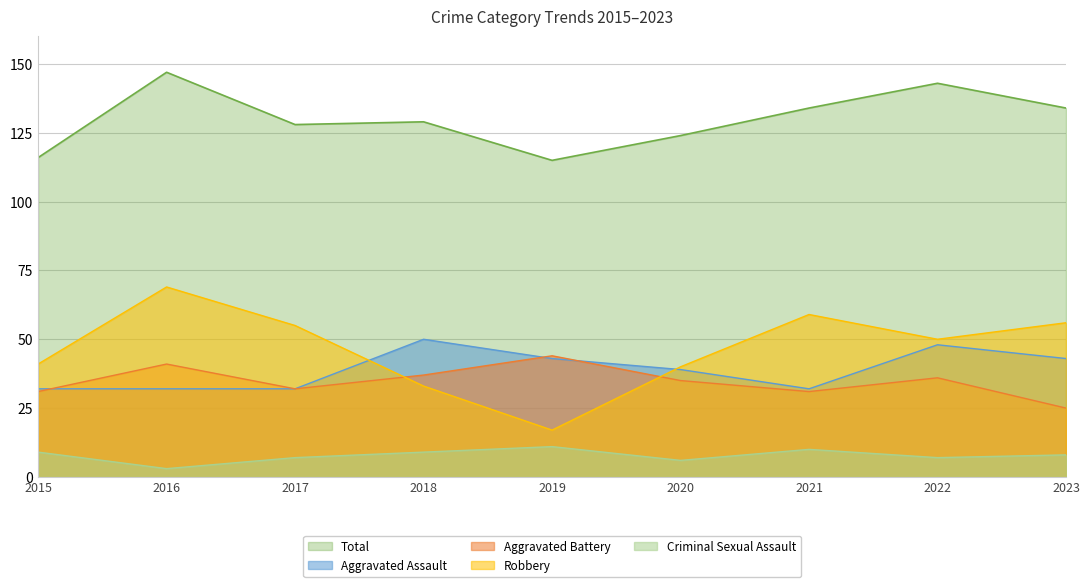

Reading left to right, transcribe all the data shown in this chart.

Aggravated Assault: 2015=32	2016=32	2017=32	2018=50	2019=43	2020=39	2021=32	2022=48	2023=43
Aggravated Battery: 2015=31	2016=41	2017=32	2018=37	2019=44	2020=35	2021=31	2022=36	2023=25
Criminal Sexual Assault: 2015=9	2016=3	2017=7	2018=9	2019=11	2020=6	2021=10	2022=7	2023=8
Robbery: 2015=41	2016=69	2017=55	2018=33	2019=17	2020=40	2021=59	2022=50	2023=56
Total: 2015=116	2016=147	2017=128	2018=129	2019=115	2020=124	2021=134	2022=143	2023=134